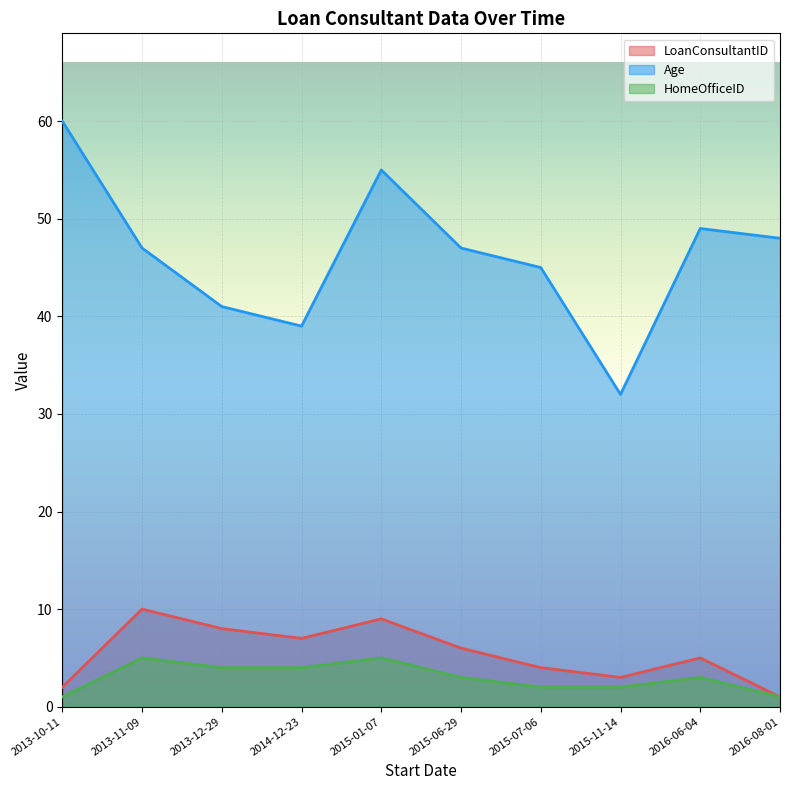

What is the label of the 1st point from the left?

2013-10-11